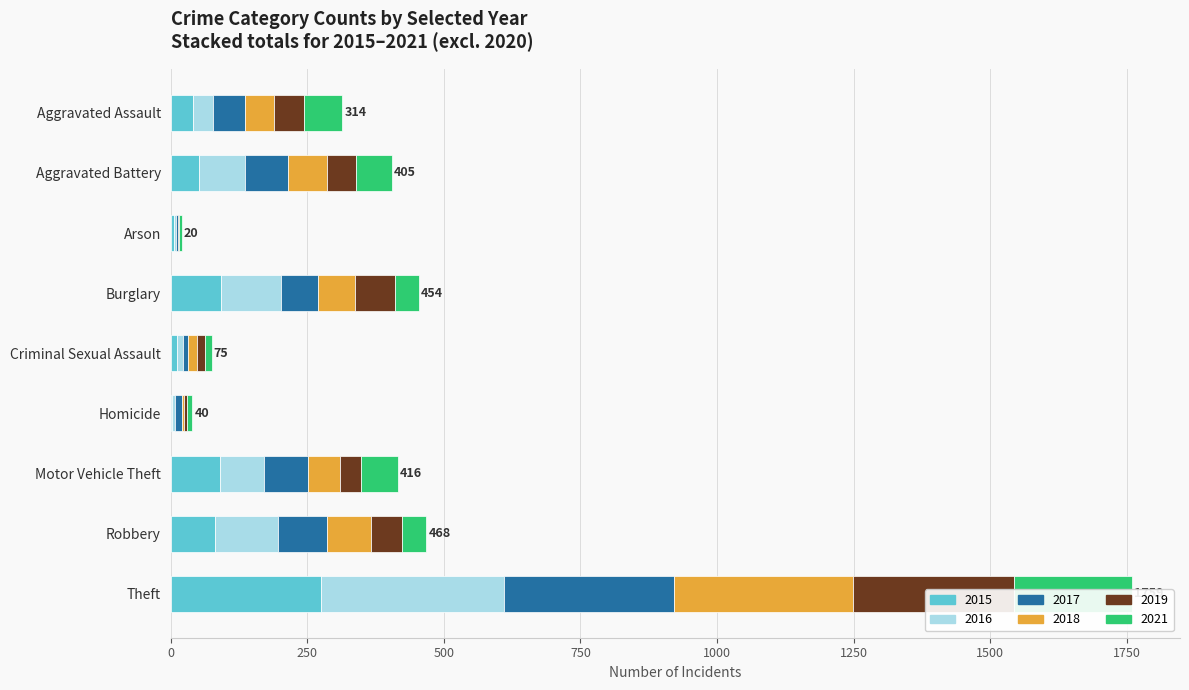

Reading left to right, what are all the values shown in this chart?

2015: Aggravated Assault=41	Aggravated Battery=52	Arson=6	Burglary=92	Criminal Sexual Assault=11	Homicide=2	Motor Vehicle Theft=90	Robbery=82	Theft=275
2016: Aggravated Assault=37	Aggravated Battery=85	Arson=3	Burglary=110	Criminal Sexual Assault=12	Homicide=6	Motor Vehicle Theft=81	Robbery=115	Theft=335
2017: Aggravated Assault=58	Aggravated Battery=78	Arson=4	Burglary=68	Criminal Sexual Assault=9	Homicide=12	Motor Vehicle Theft=80	Robbery=89	Theft=311
2018: Aggravated Assault=53	Aggravated Battery=72	Arson=1	Burglary=68	Criminal Sexual Assault=16	Homicide=5	Motor Vehicle Theft=59	Robbery=80	Theft=328
2019: Aggravated Assault=56	Aggravated Battery=53	Arson=1	Burglary=73	Criminal Sexual Assault=15	Homicide=5	Motor Vehicle Theft=38	Robbery=57	Theft=294
2021: Aggravated Assault=69	Aggravated Battery=65	Arson=5	Burglary=43	Criminal Sexual Assault=12	Homicide=10	Motor Vehicle Theft=68	Robbery=45	Theft=216